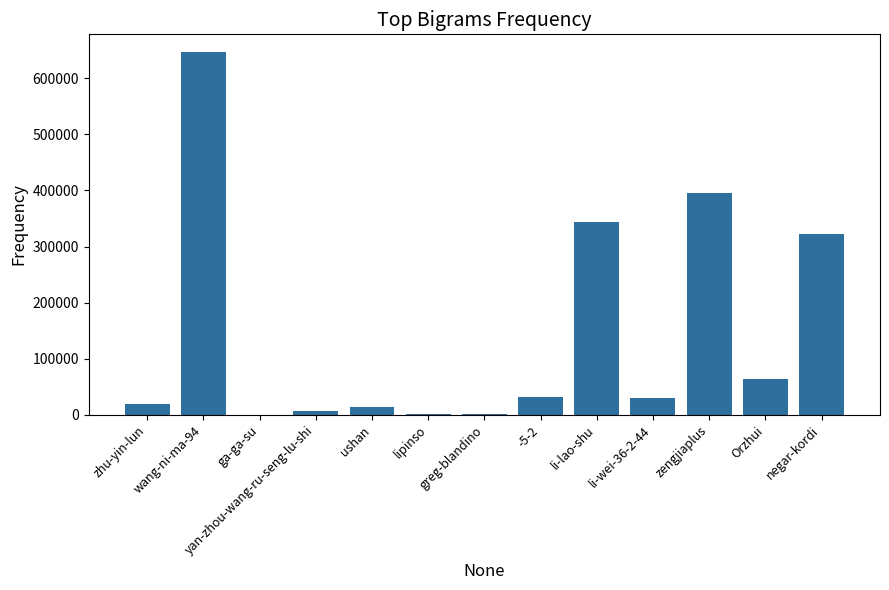

The value at negar-kordi is 128603. True or false?

False